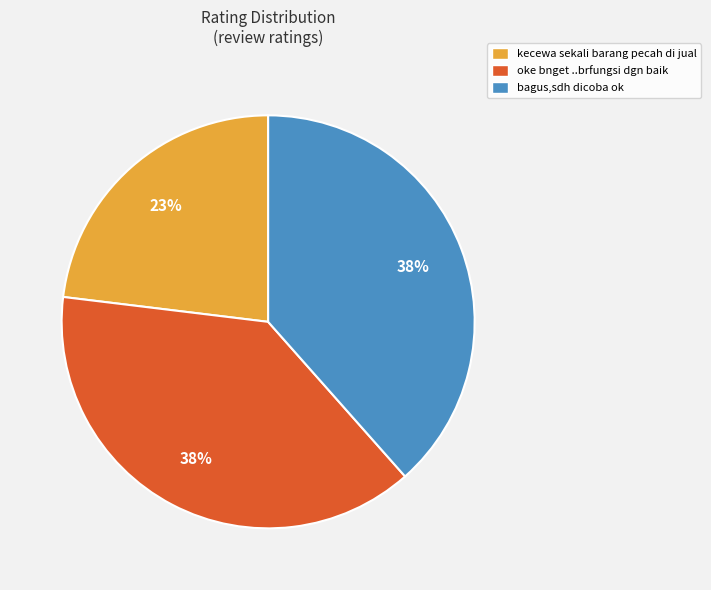

How many segments does this pie chart have?

3